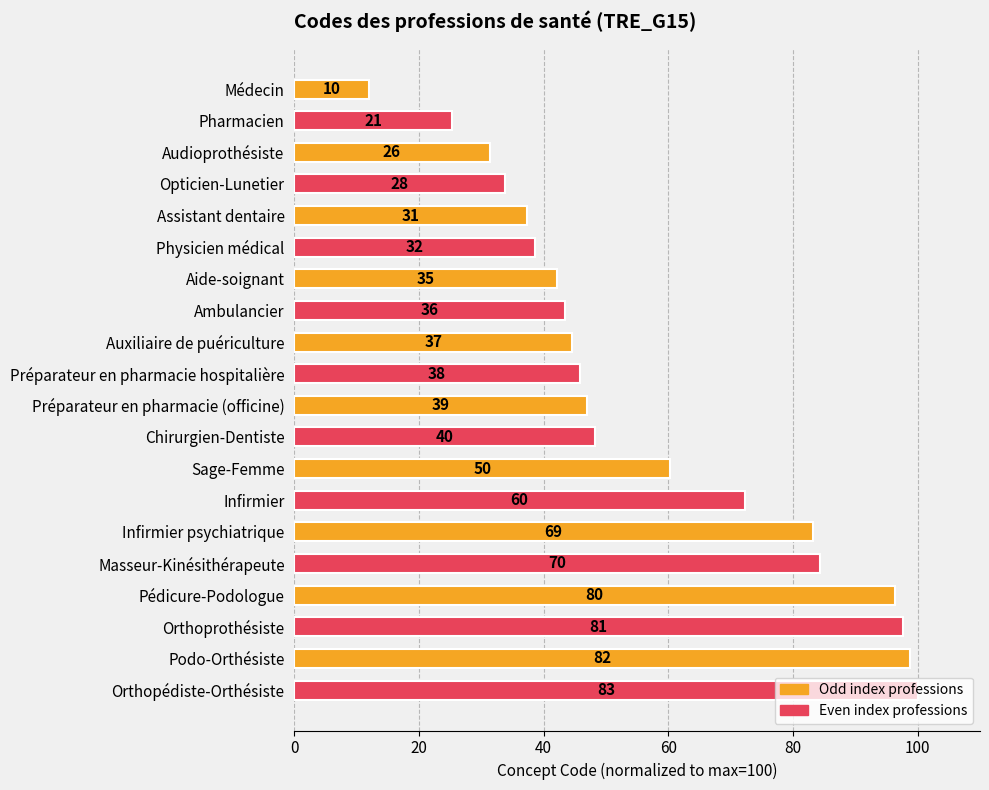

Does the chart contain any negative values?

No